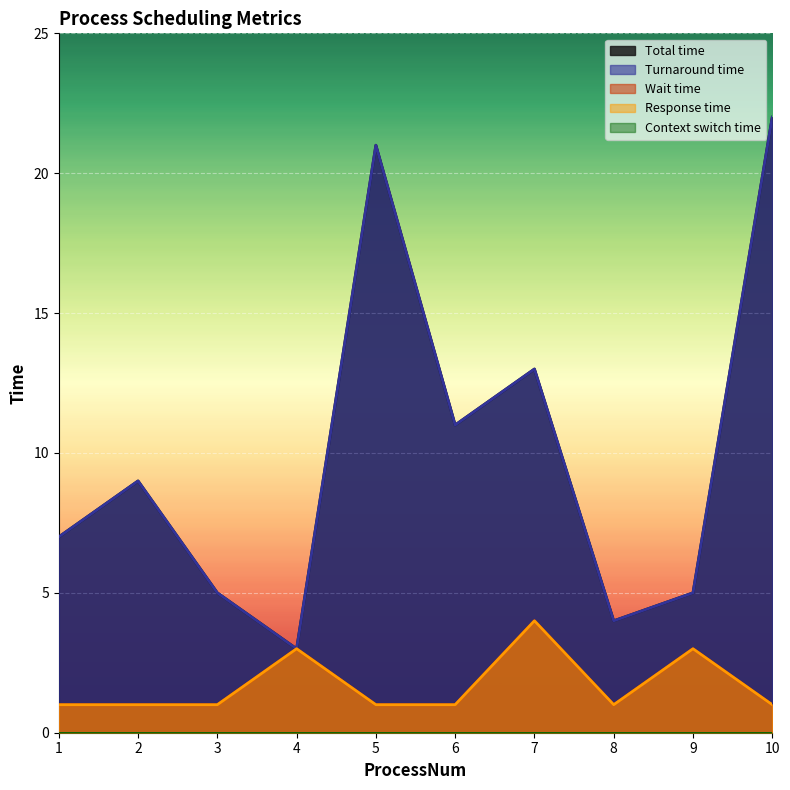

Does the chart display data point markers on the line(s)?

No